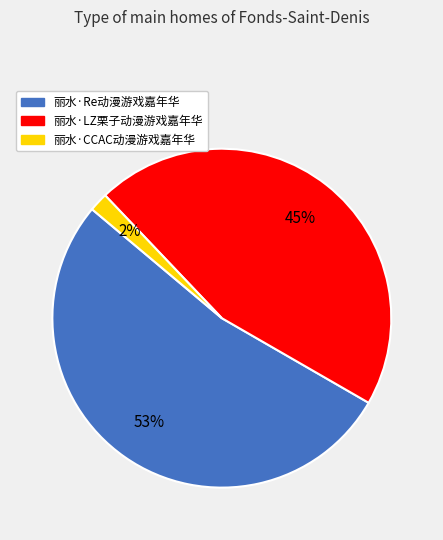

To the nearest percent, what portion does 丽水·Re动漫游戏嘉年华 represent?

53%